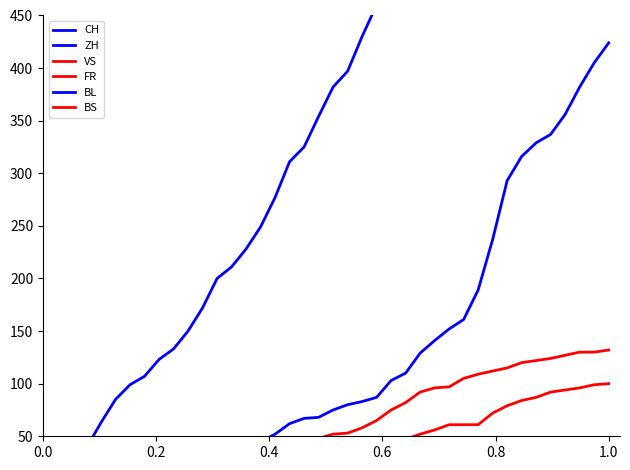

Reading left to right, extract all data points from this chart.

CH: 0	3	20	39	63	85	99	107	123	133	150	172	200	211	228	249	277	311	325	354	382	397	430	460	526	565	638	676	716	795	899	1031	1172	1274	1320	1374	1458	1552	1654	1743
ZH: 0	0	2	5	13	19	23	23	23	23	26	28	30	33	38	45	52	62	67	68	75	80	83	87	103	110	129	141	152	161	189	237	293	316	329	337	356	382	405	424
VS: 0	1	2	2	4	7	7	10	15	16	20	24	28	28	28	32	37	39	40	48	52	53	58	65	75	82	92	96	97	105	109	112	115	120	122	124	127	130	130	132
FR: 0	0	2	3	5	7	7	9	13	13	15	16	16	20	22	22	23	24	26	27	32	32	32	36	44	47	52	56	61	61	61	72	79	84	87	92	94	96	99	100
BL: 0	1	1	2	2	3	3	3	3	3	4	4	4	4	4	4	5	5	5	5	6	7	7	7	9	10	12	14	16	17	17	18	19	23	27	27	29	32	35	38
BS: 0	0	0	1	1	4	4	4	4	5	5	5	5	5	5	5	5	6	6	7	7	7	7	7	7	7	7	7	7	7	7	7	8	10	11	12	12	15	18	21